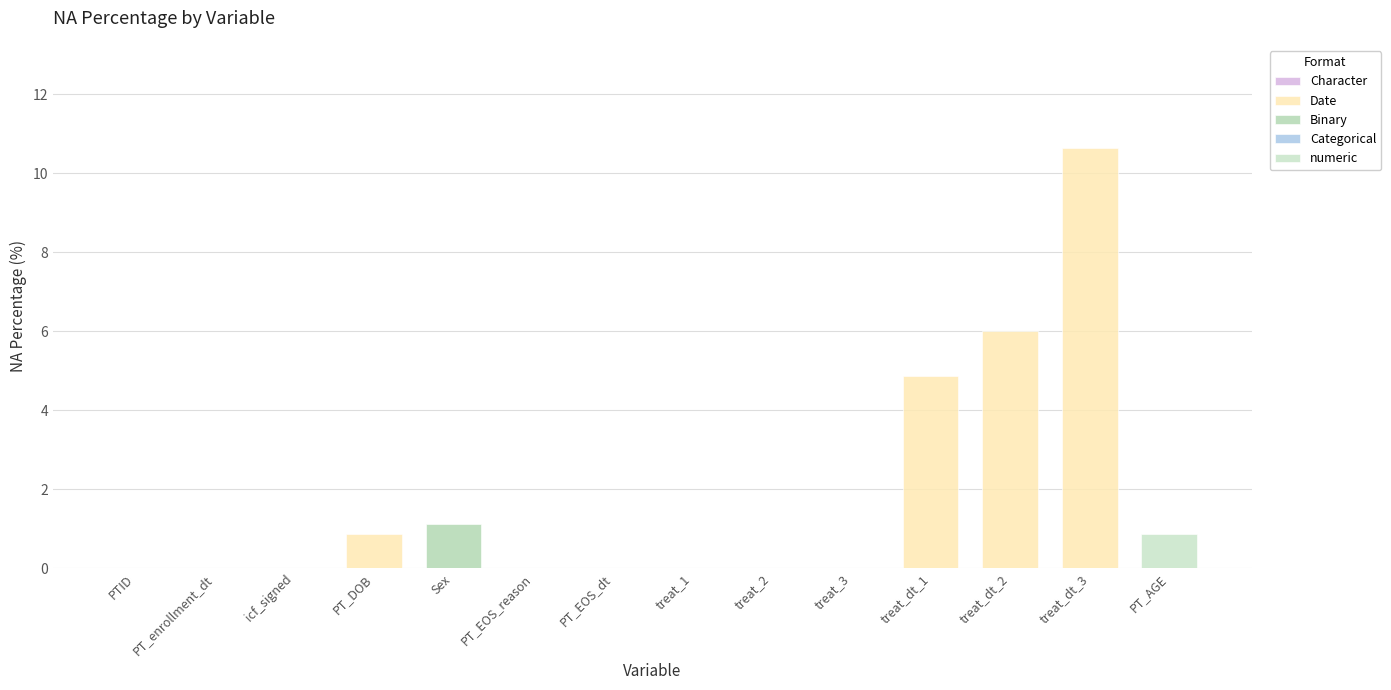

What is the label of the 7th bar from the left?

PT_EOS_dt